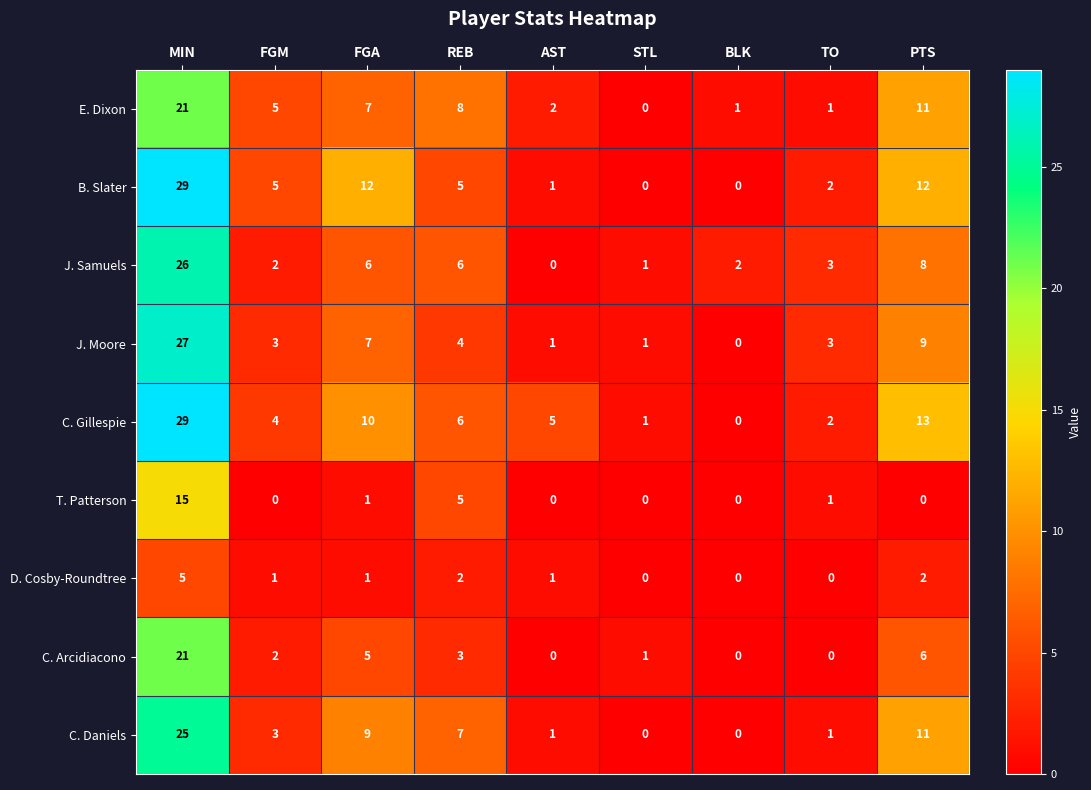

The J. Moore series shows 47 at MIN. True or false?

False